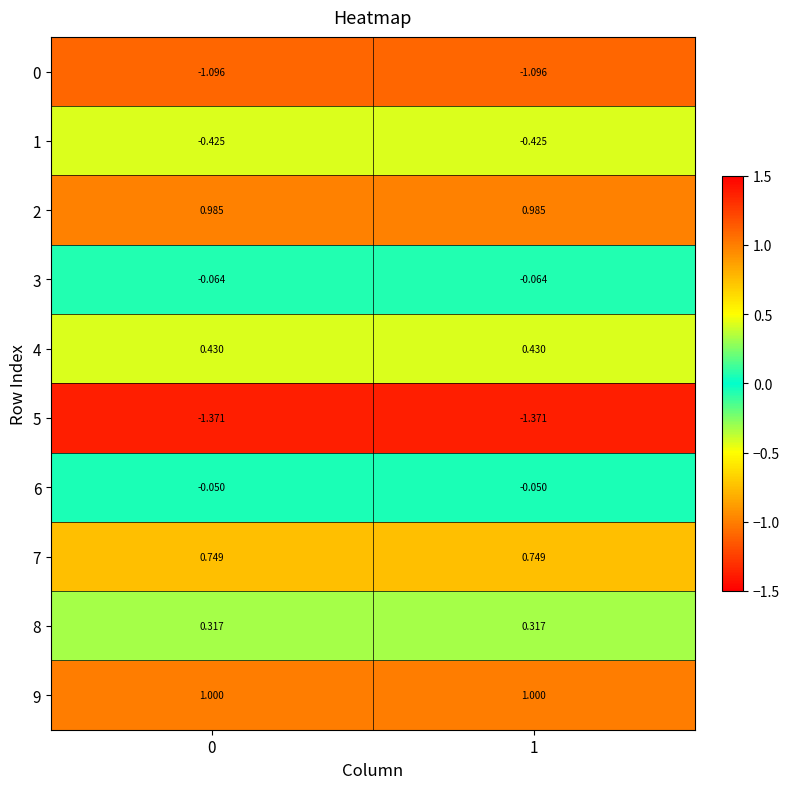

Is the value of 4 at 1 greater than the value of 0 at 0?

Yes